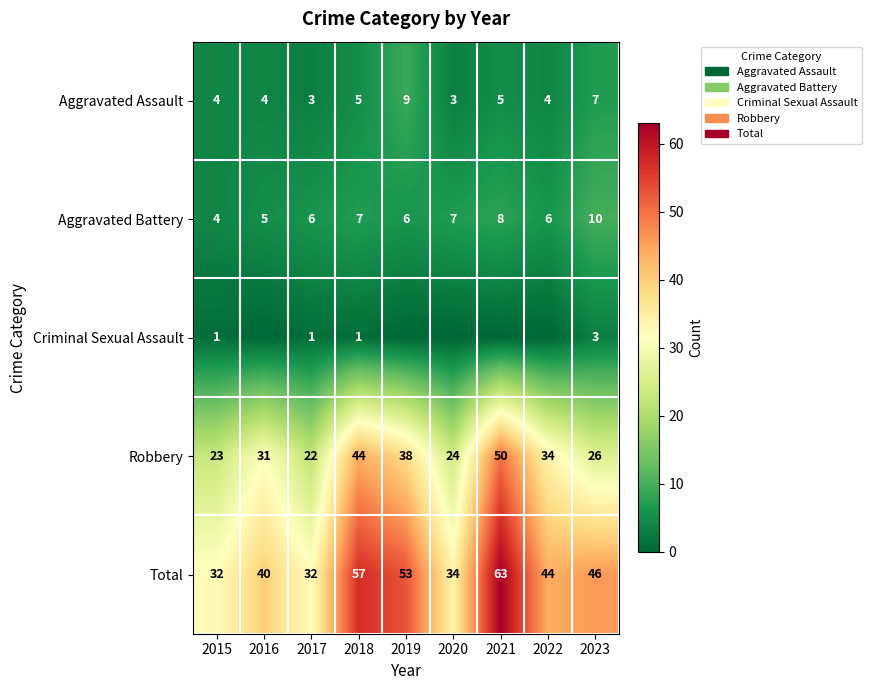

Is the value of Aggravated Battery at 2023 greater than the value of Aggravated Assault at 2017?

Yes